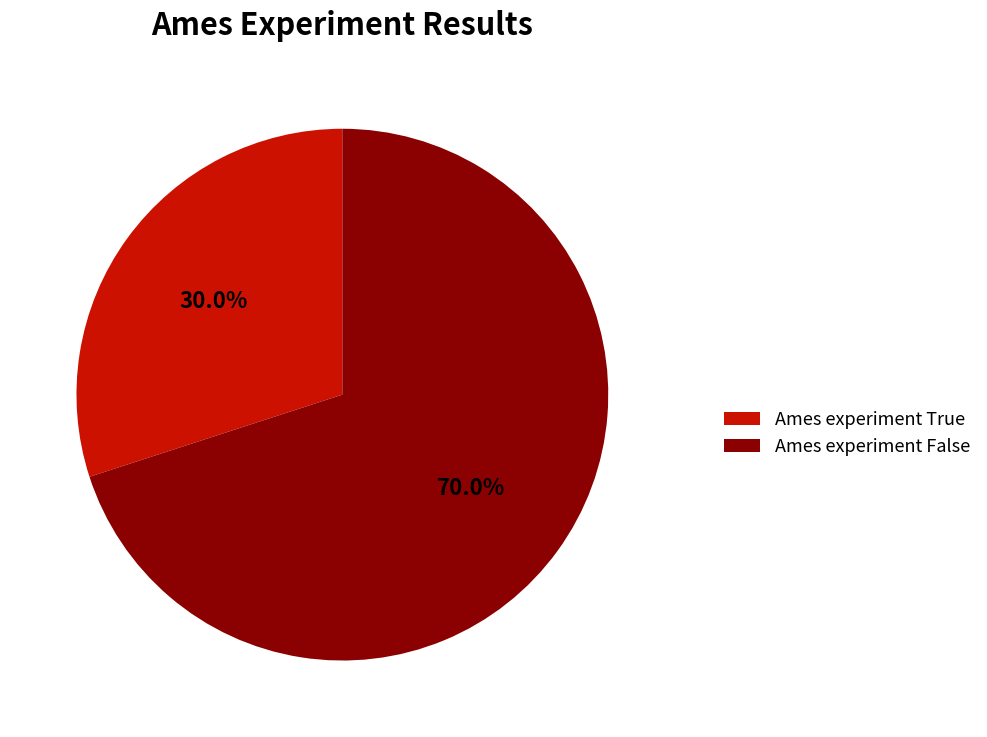

What is the ratio of the value at Ames experiment False to the value at Ames experiment True?

2.3